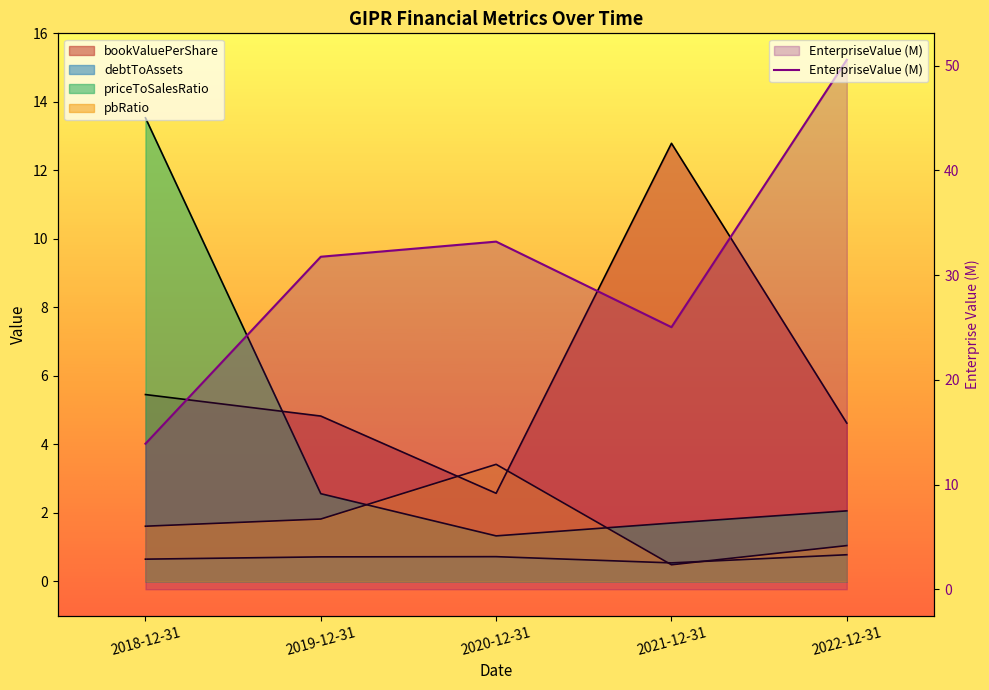

The value of pbRatio at 2018-12-31 is 1.6. True or false?

True